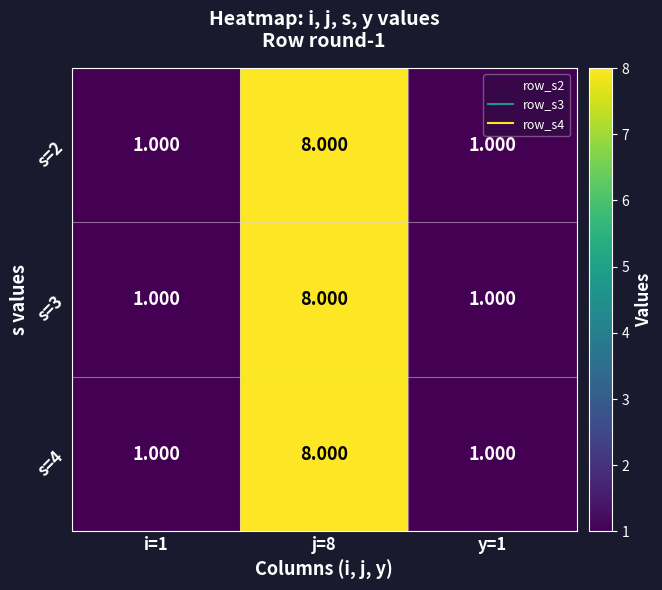

Is the value of s=2 at j=8 greater than the value of s=3 at y=1?

Yes